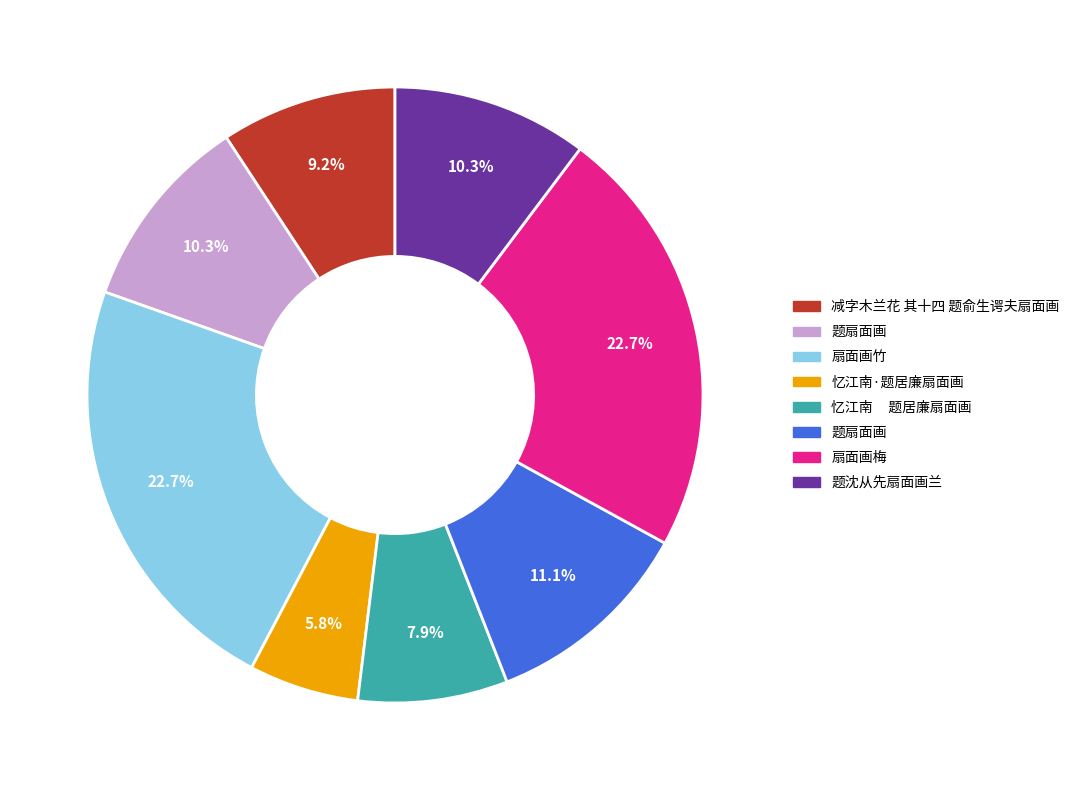

Does any single category account for the majority?

No